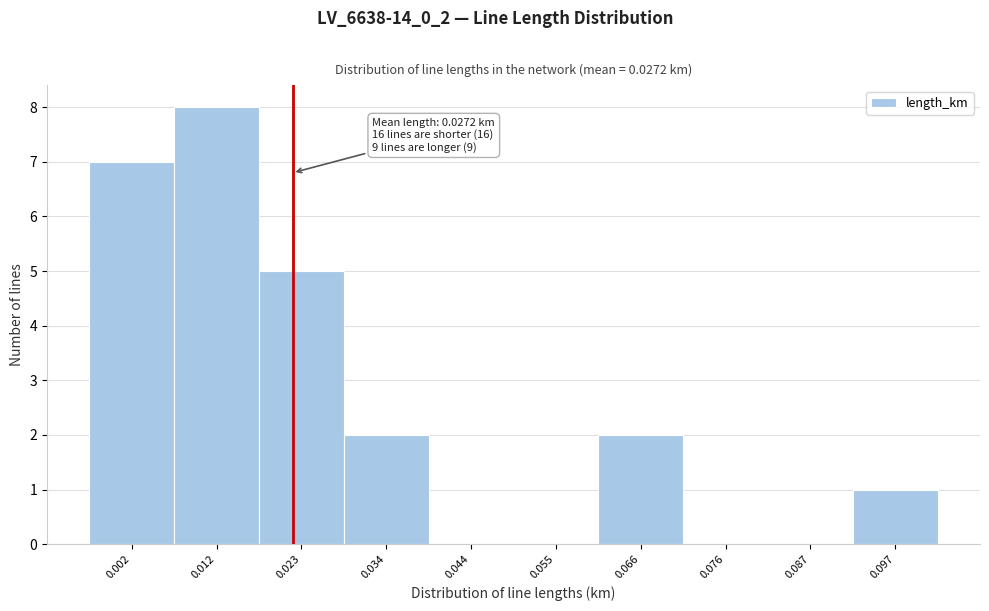

Reading left to right, list all the values displayed in this chart.

0.002=7	0.012=8	0.023=5	0.034=2	0.044=0	0.055=0	0.066=2	0.076=0	0.087=0	0.097=1